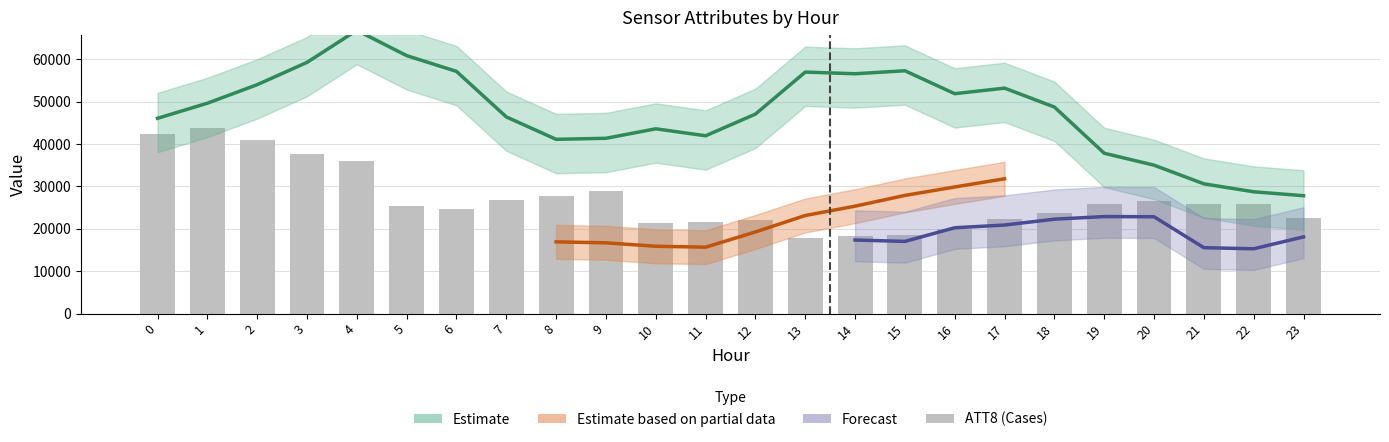

Which label corresponds to the smallest value in the chart?

13